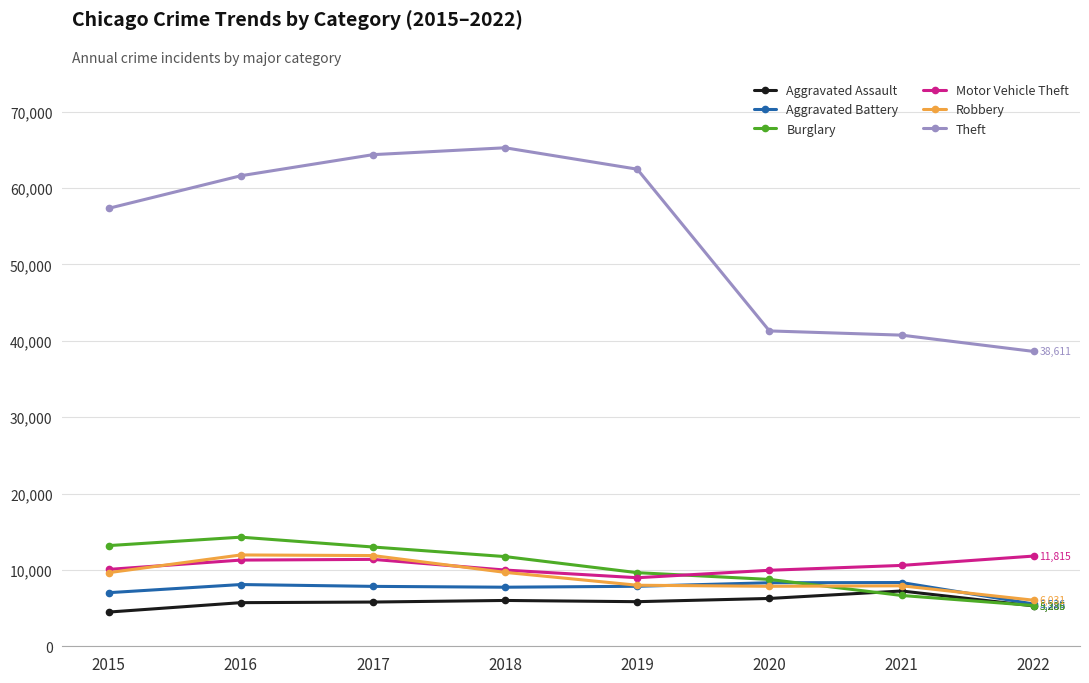

Which label corresponds to the largest value in the chart?

2018